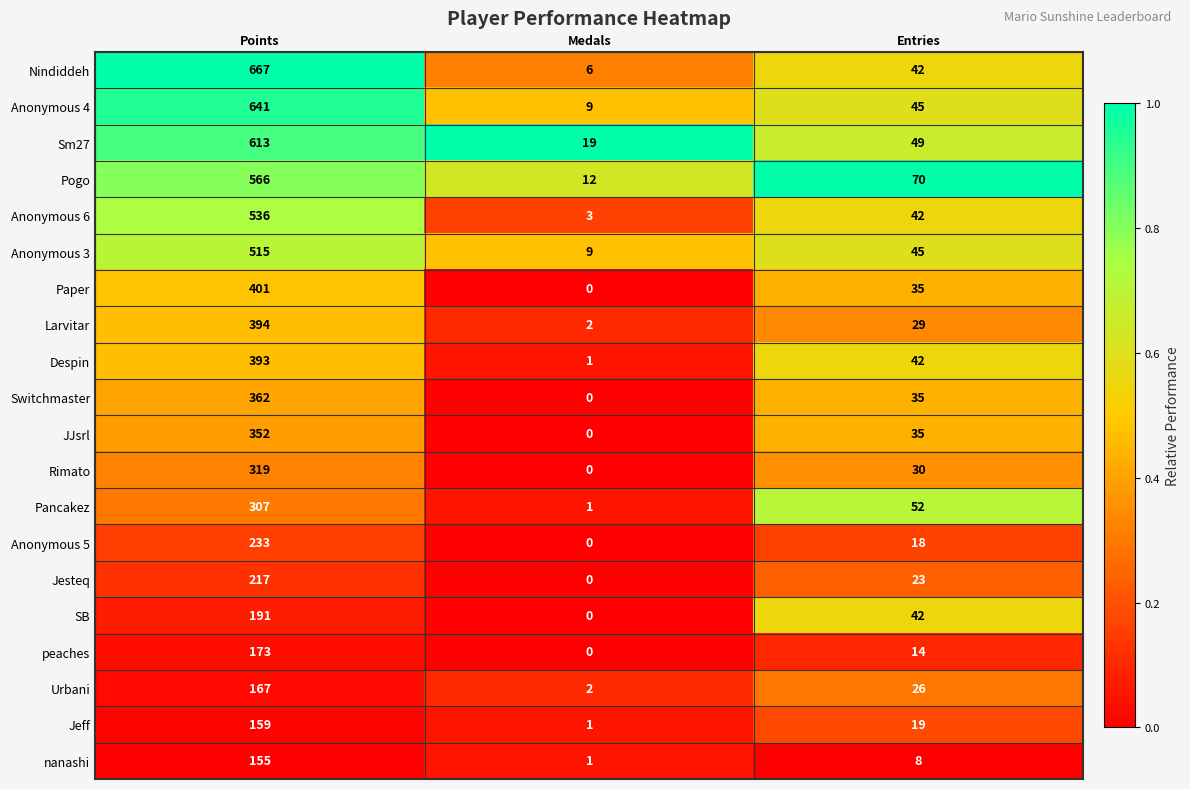

What is the maximum value for SB?

191